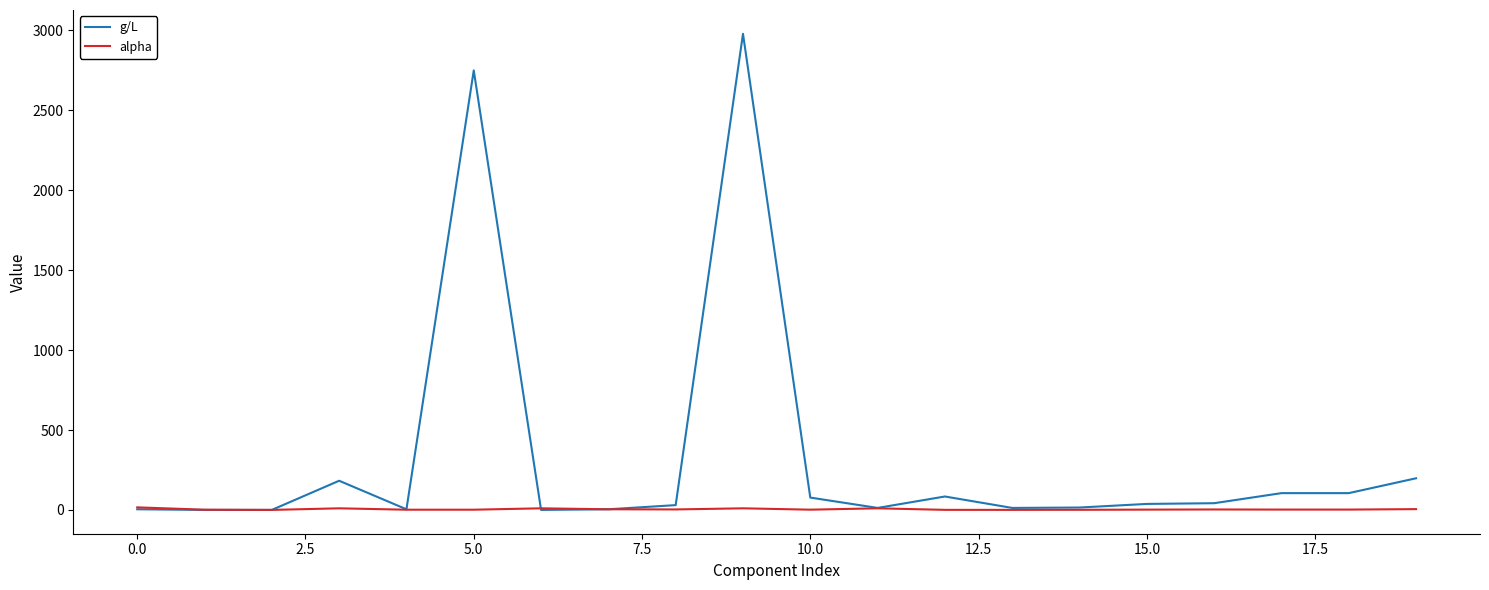

Which series has the widest spread of values?

g/L